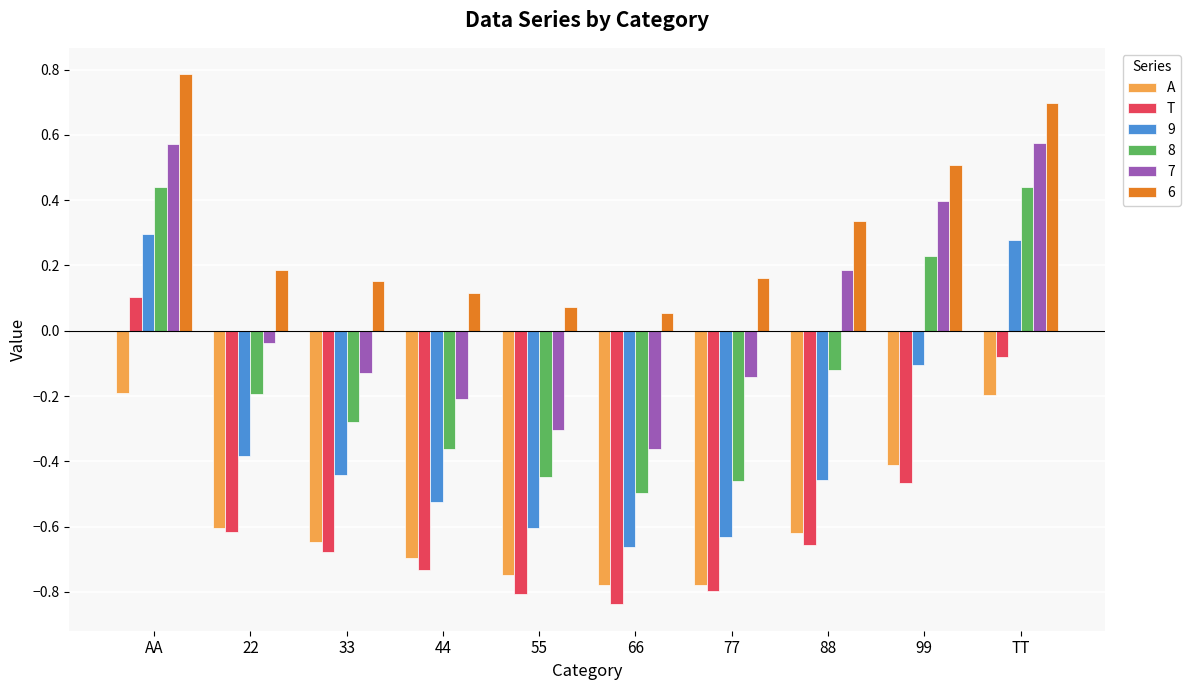

The value of T at 88 is -0.7. True or false?

True